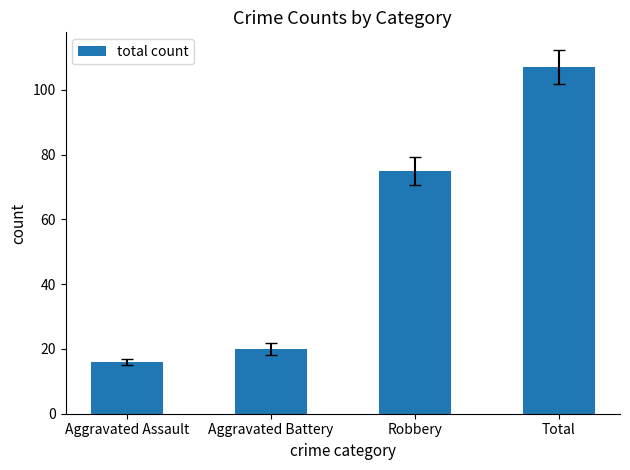

What is the smallest value displayed?

16